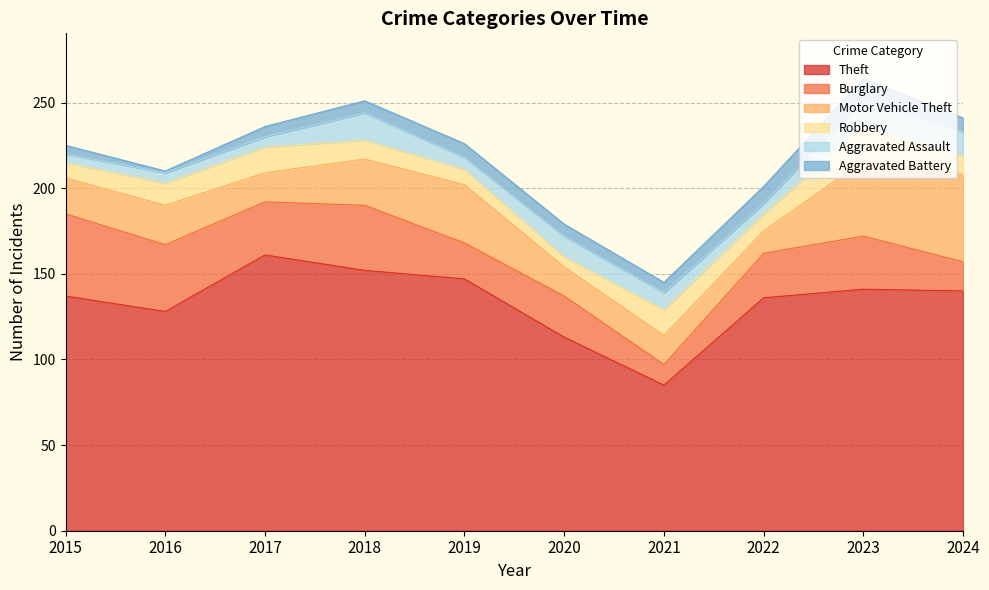

Where is the first local maximum for Theft?

2017